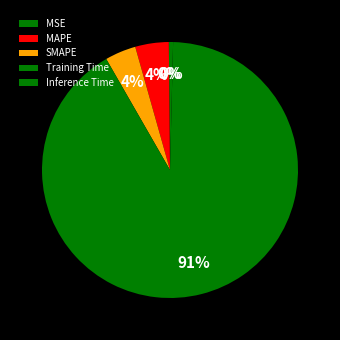

Does Inference Time account for over 50% of the chart?

No